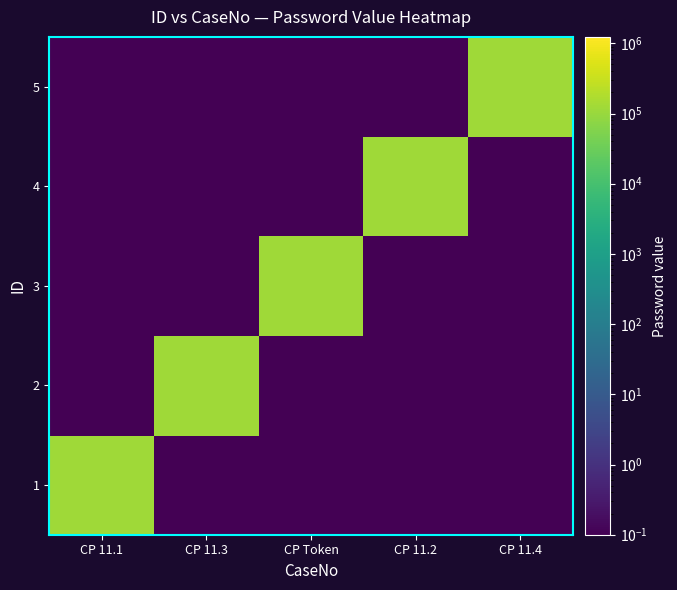

Reading left to right, list all the values displayed in this chart.

1: CP 11.1=123456.0	CP 11.3=0.1	CP Token=0.1	CP 11.2=0.1	CP 11.4=0.1
2: CP 11.1=0.1	CP 11.3=123456.0	CP Token=0.1	CP 11.2=0.1	CP 11.4=0.1
3: CP 11.1=0.1	CP 11.3=0.1	CP Token=123456.0	CP 11.2=0.1	CP 11.4=0.1
4: CP 11.1=0.1	CP 11.3=0.1	CP Token=0.1	CP 11.2=123456.0	CP 11.4=0.1
5: CP 11.1=0.1	CP 11.3=0.1	CP Token=0.1	CP 11.2=0.1	CP 11.4=123456.0